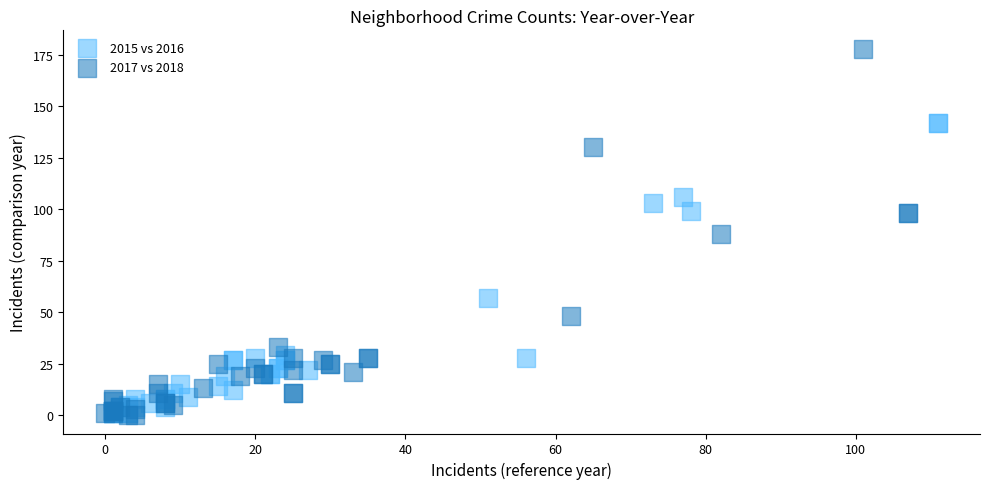

Which series has the widest spread of Y values?

2017 vs 2018